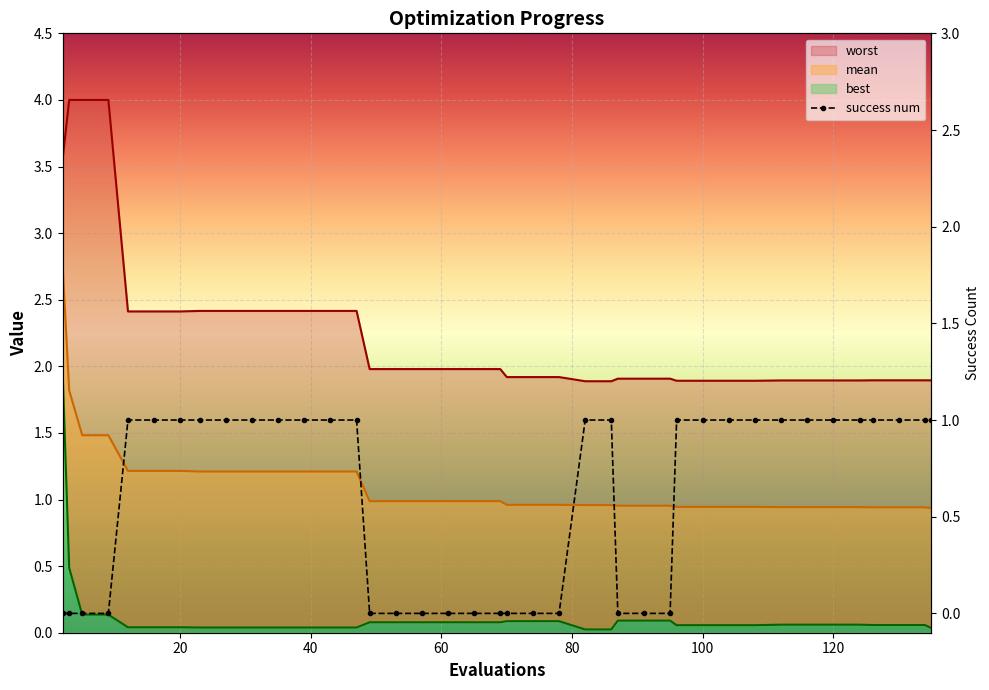

What is the value of the best point at the 17th from the left?

0.1